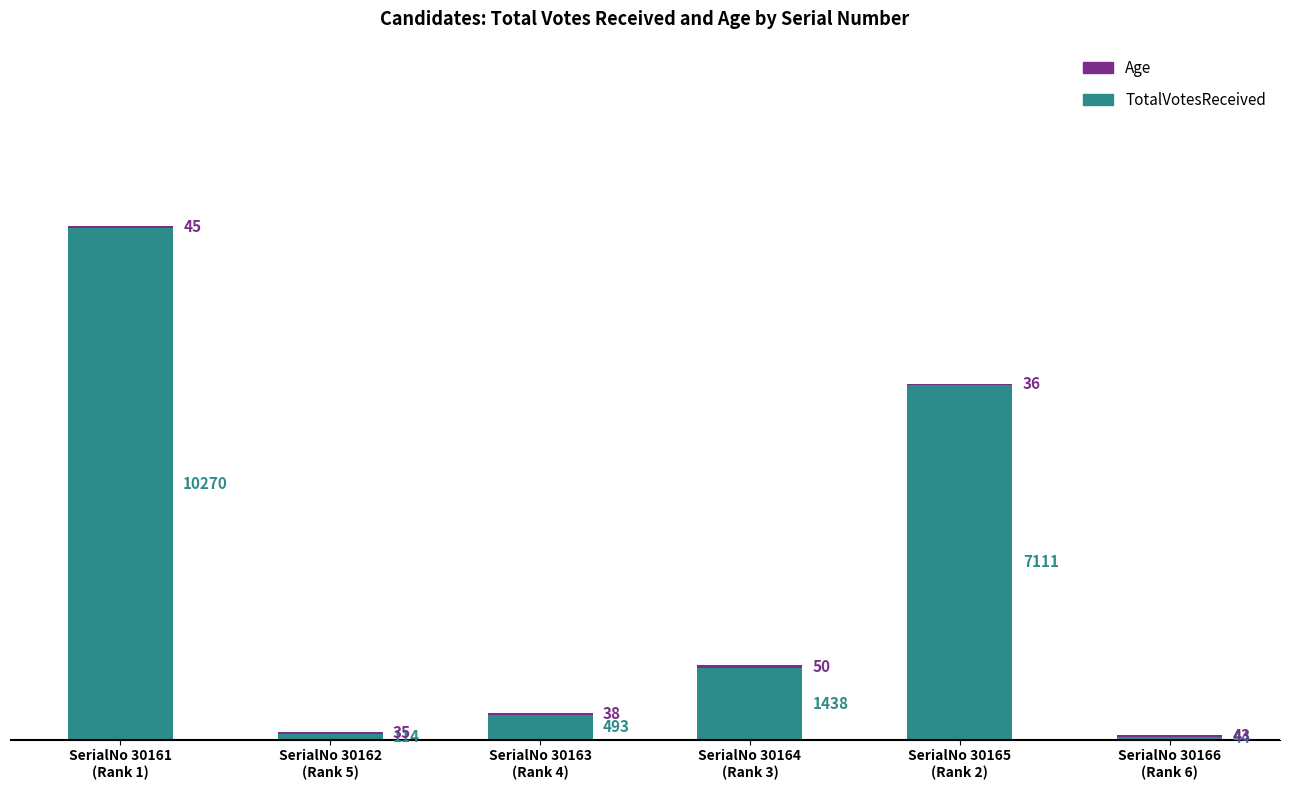

How many series are shown in this chart?

2